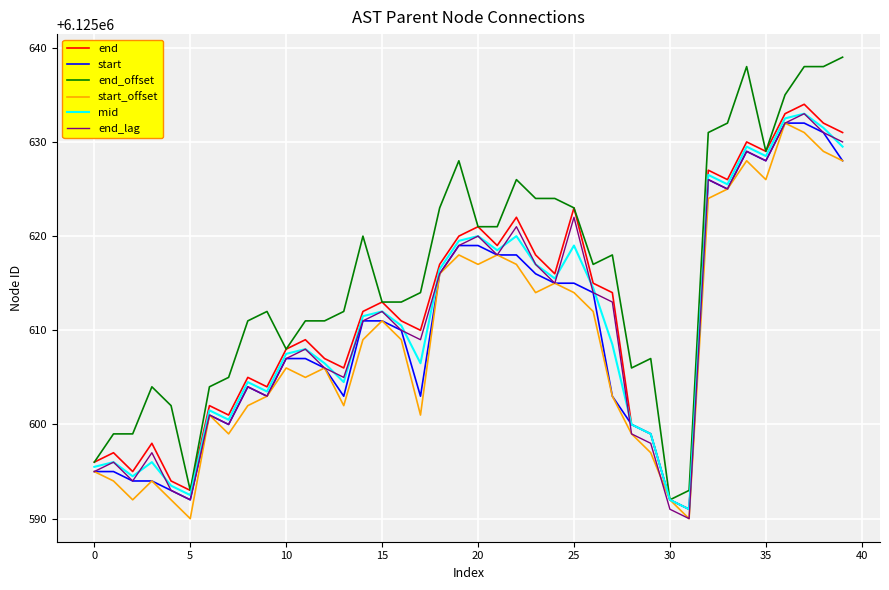

Which series has the largest total across all categories?

end_offset